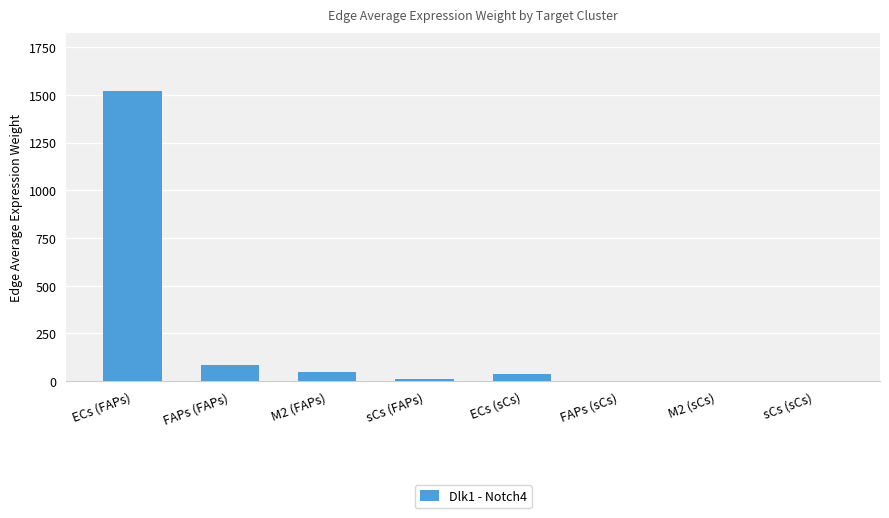

What is the change in value from sCs (FAPs) to M2 (sCs)?

-13.0